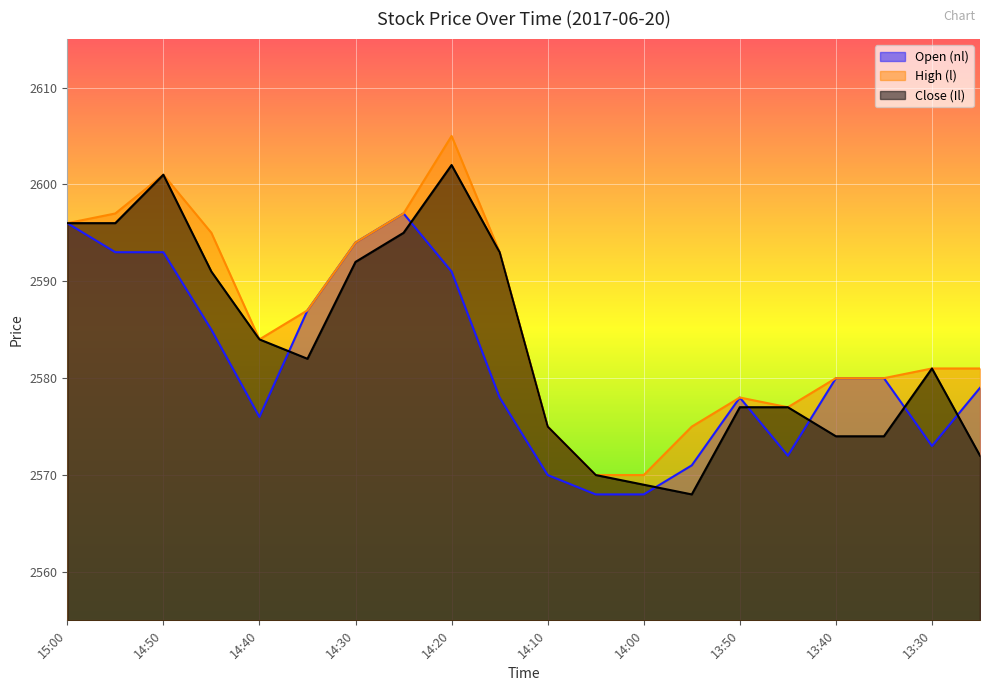

What is the label of the 13th point from the right?

14:25